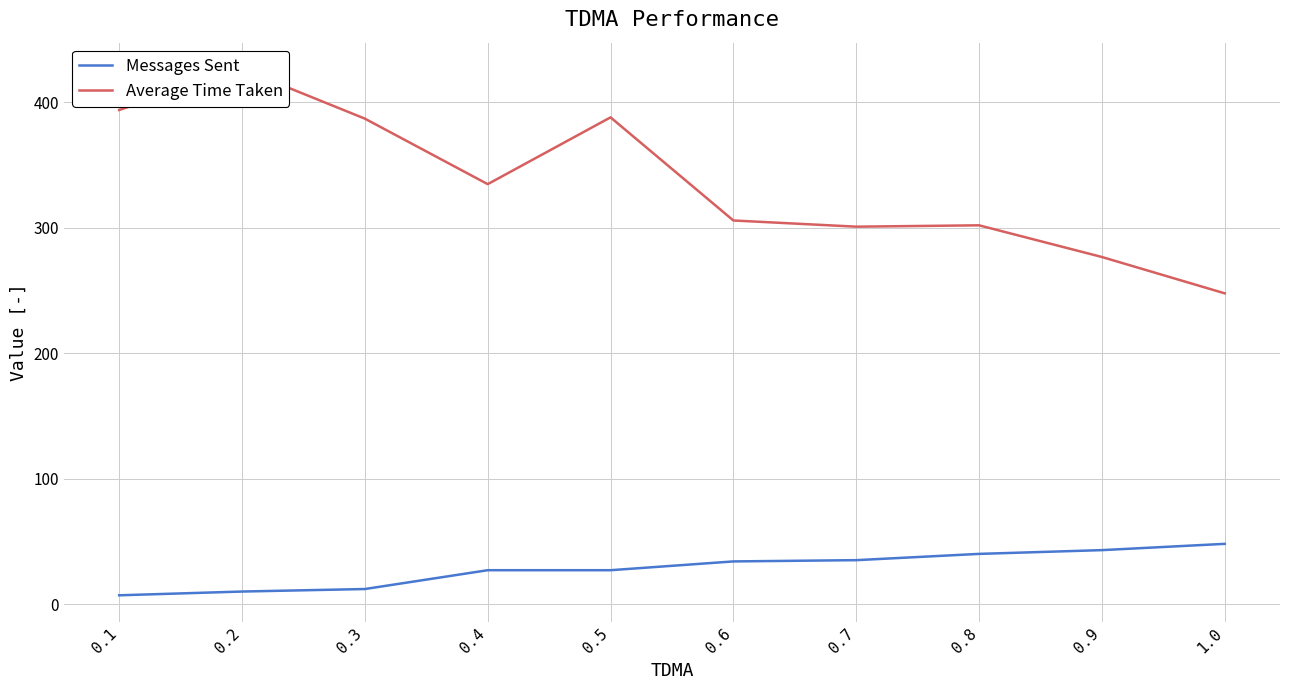

What is the difference between the maximum and minimum values in the Average Time Taken series?

178.8